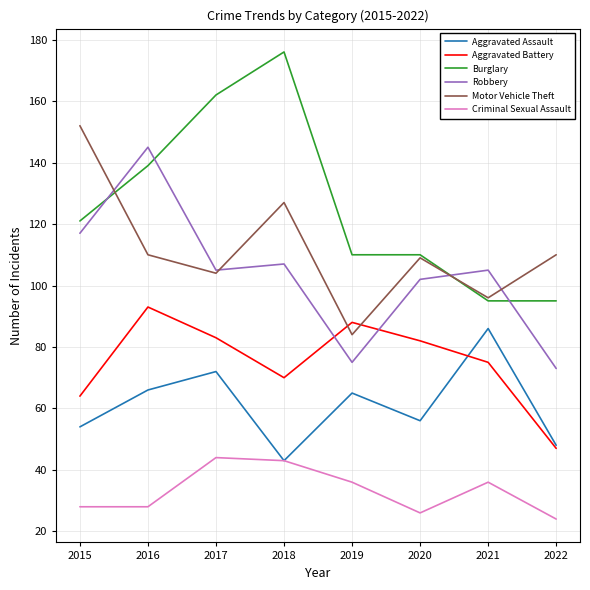

Is the value of Burglary at 2021 greater than the value of Aggravated Assault at 2021?

Yes